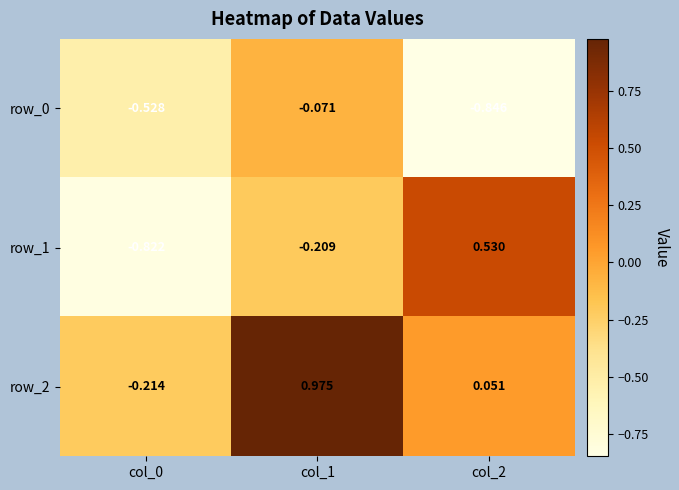

Is the value of row_0 at col_1 greater than the value of row_2 at col_0?

Yes